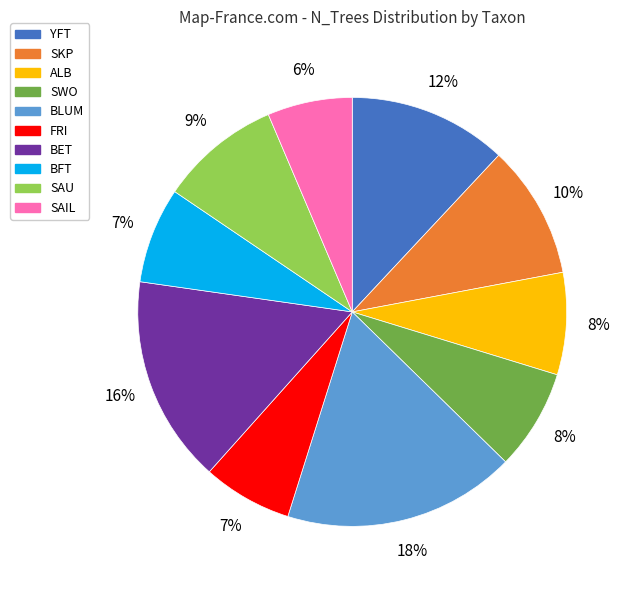

Do SWO and SKP together represent more than half of the pie?

No